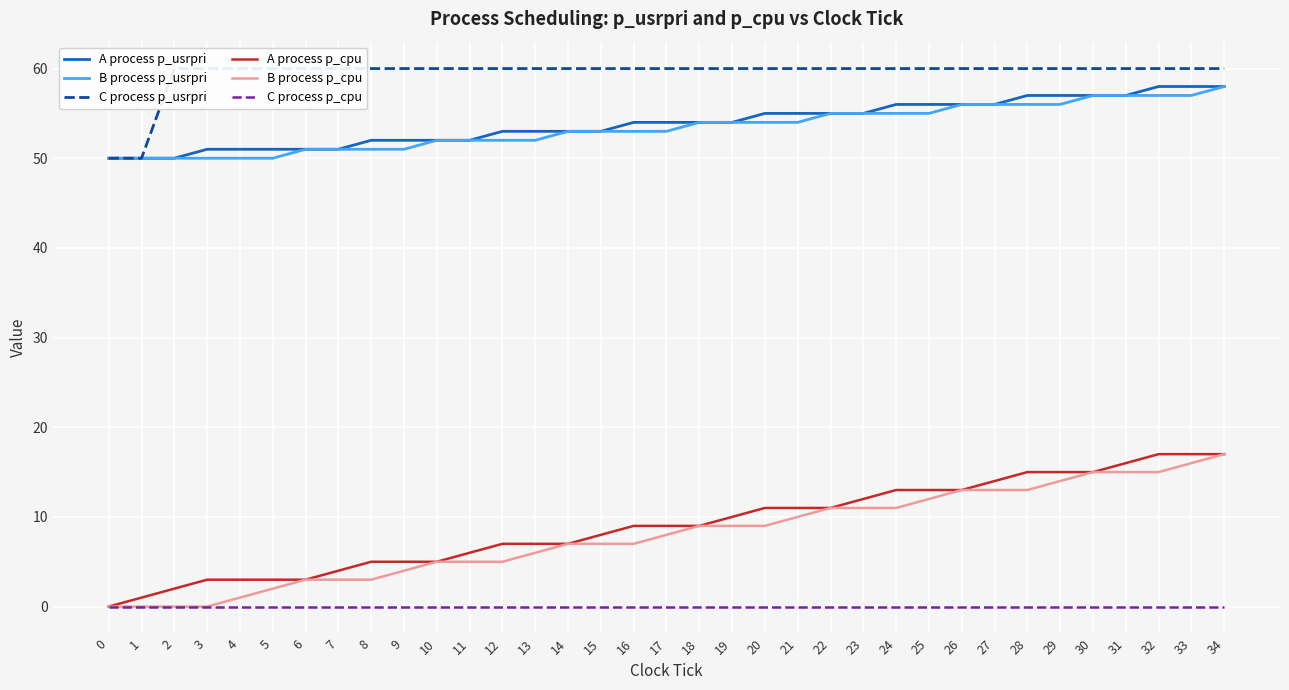

Is the value of C process p_usrpri at 18 greater than the value of A process p_usrpri at 34?

Yes